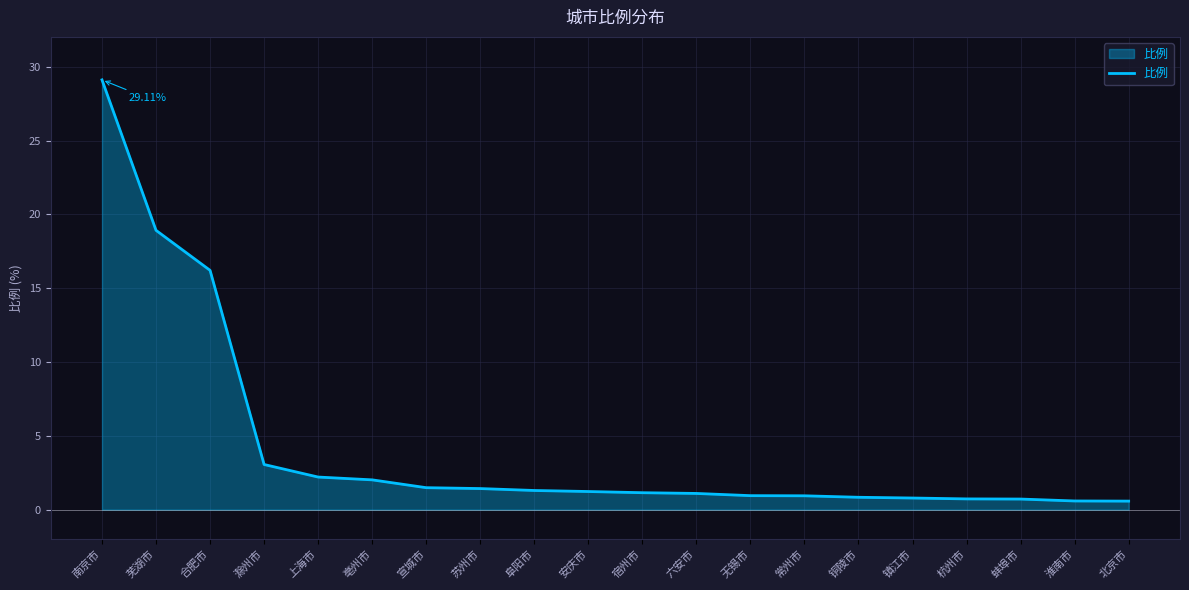

At which label is the value closest to 14?

合肥市